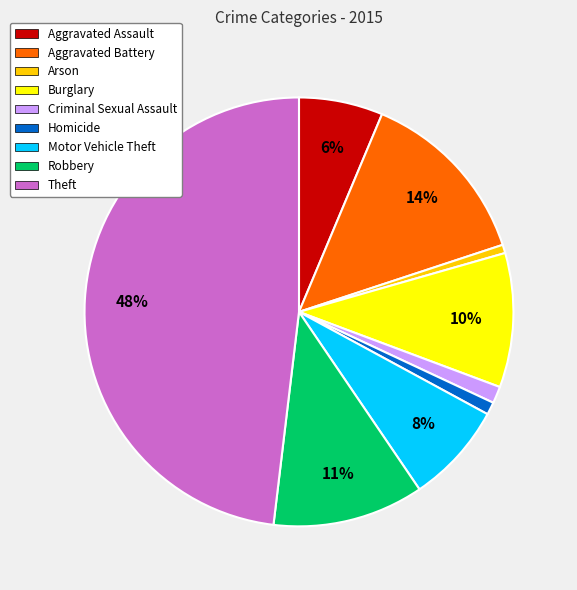

Is it true that Robbery is 17% of the pie?

False